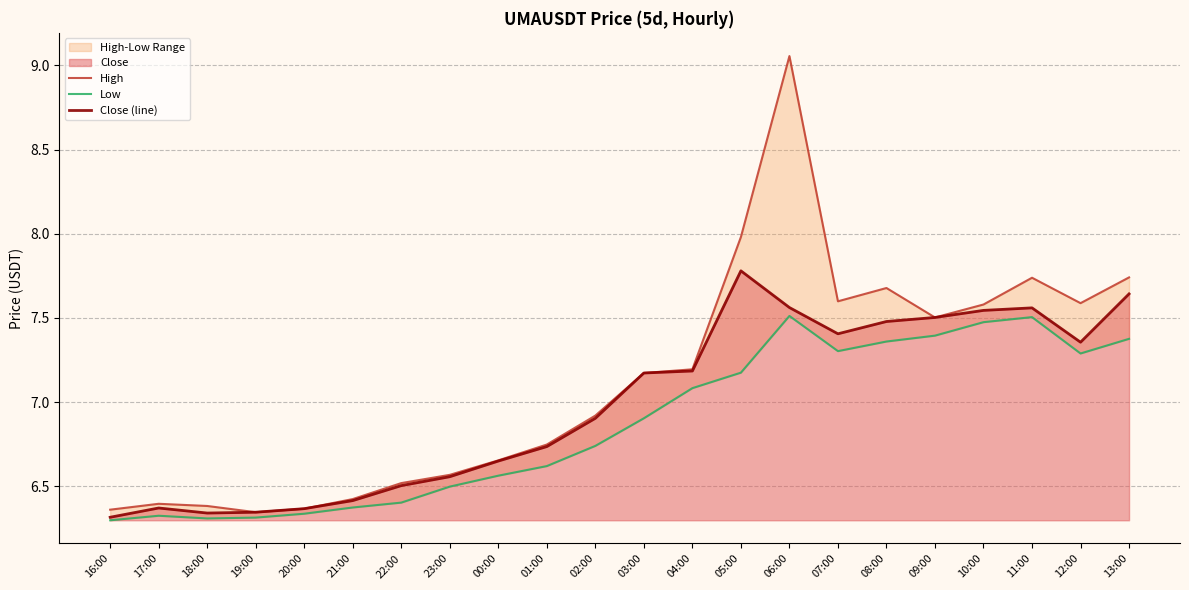

What is the label of the 11th point from the right?

03:00